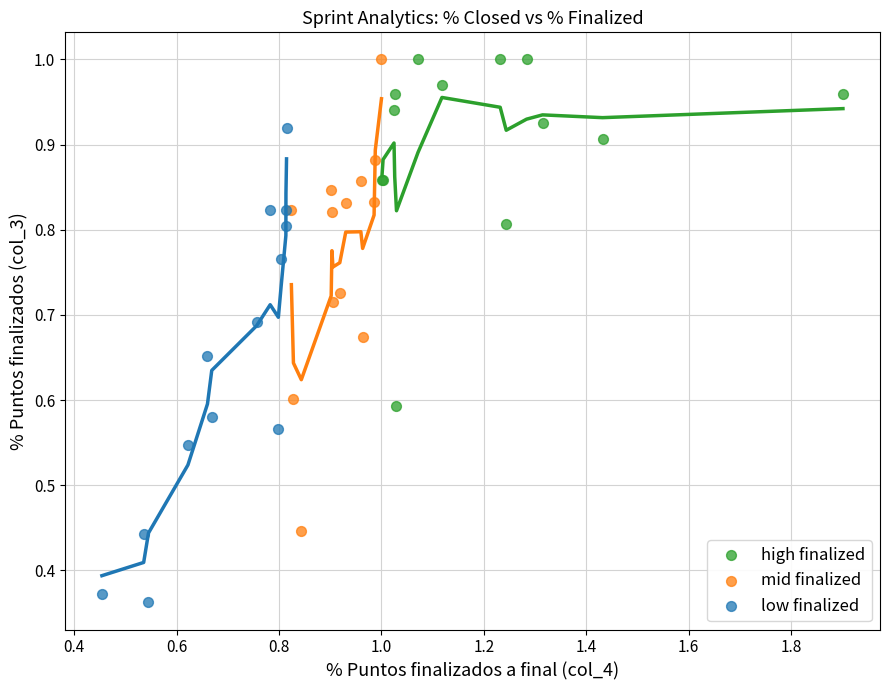

Which series reaches the minimum Y coordinate?

low finalized